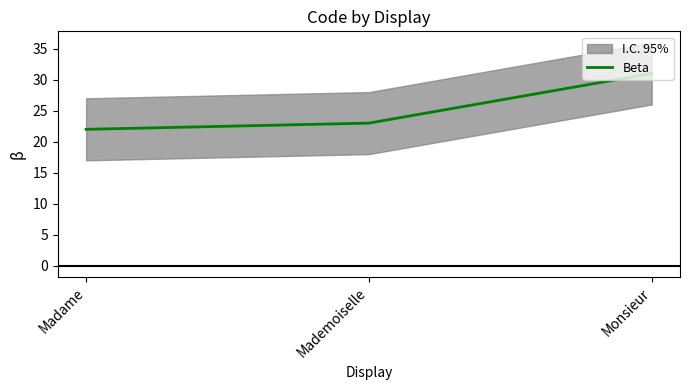

Approximately how many times larger is the value at Mademoiselle compared to Monsieur?

0.7